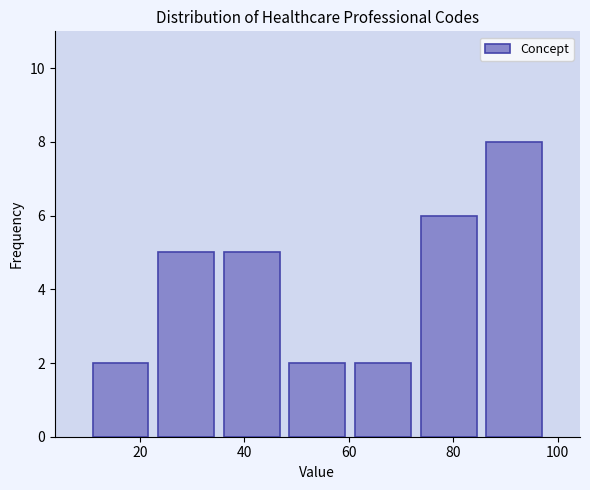

Reading left to right, list every bar in this chart as the range it spans on the x-axis followed by its height. Neither the bar edges nor the heights are printed on the chart, so give them approximately, as read against the axes.

10 to 22: 2
22 to 36: 5
36 to 48: 5
48 to 60: 2
60 to 72: 2
72 to 86: 6
86 to 98: 8